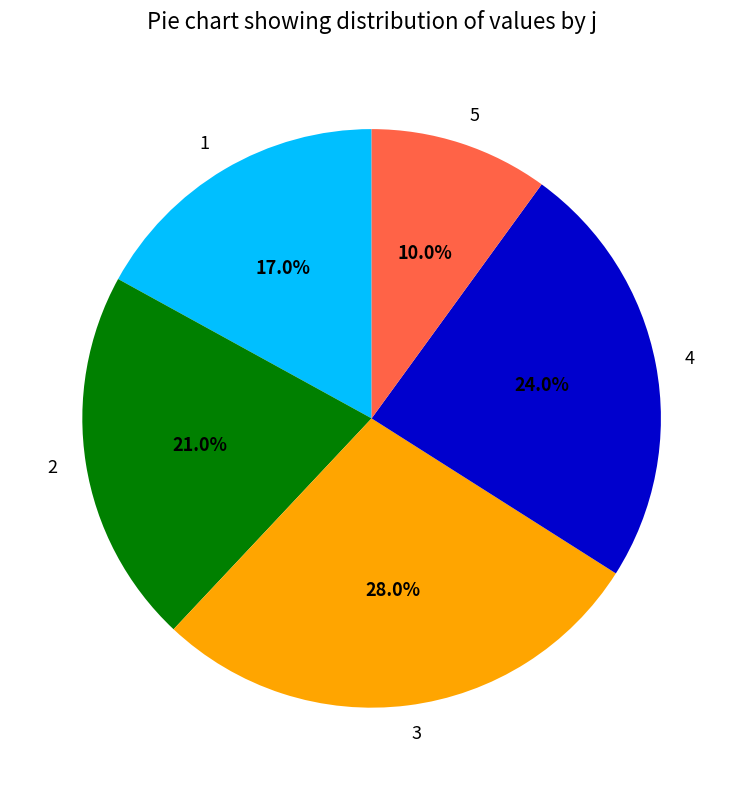

To the nearest percent, what portion does 1 represent?

17%